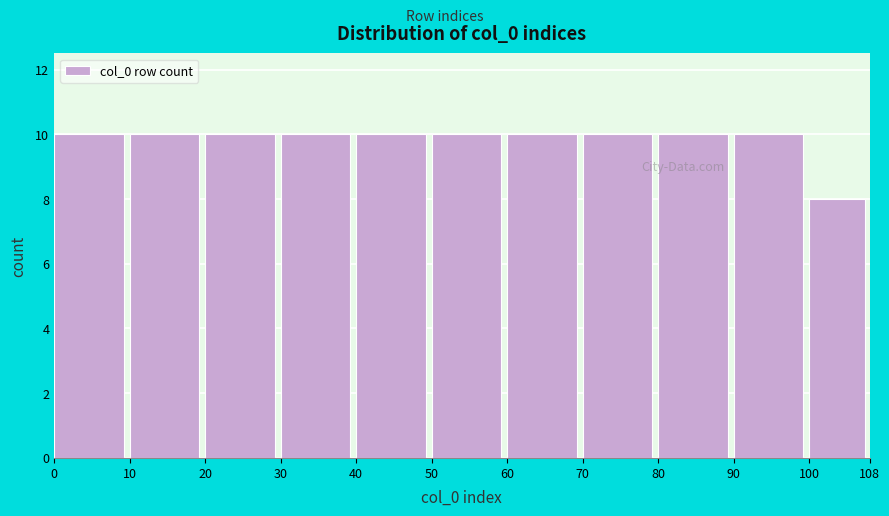

Reading left to right, list every bar in this chart as the range it spans on the x-axis followed by its height. The values are not printed on the chart, so give them approximately, as read against the axis.

0 to 10: 10
10 to 20: 10
20 to 30: 10
30 to 40: 10
40 to 50: 10
50 to 60: 10
60 to 70: 10
70 to 80: 10
80 to 90: 10
90 to 100: 10
100 to 108: 8